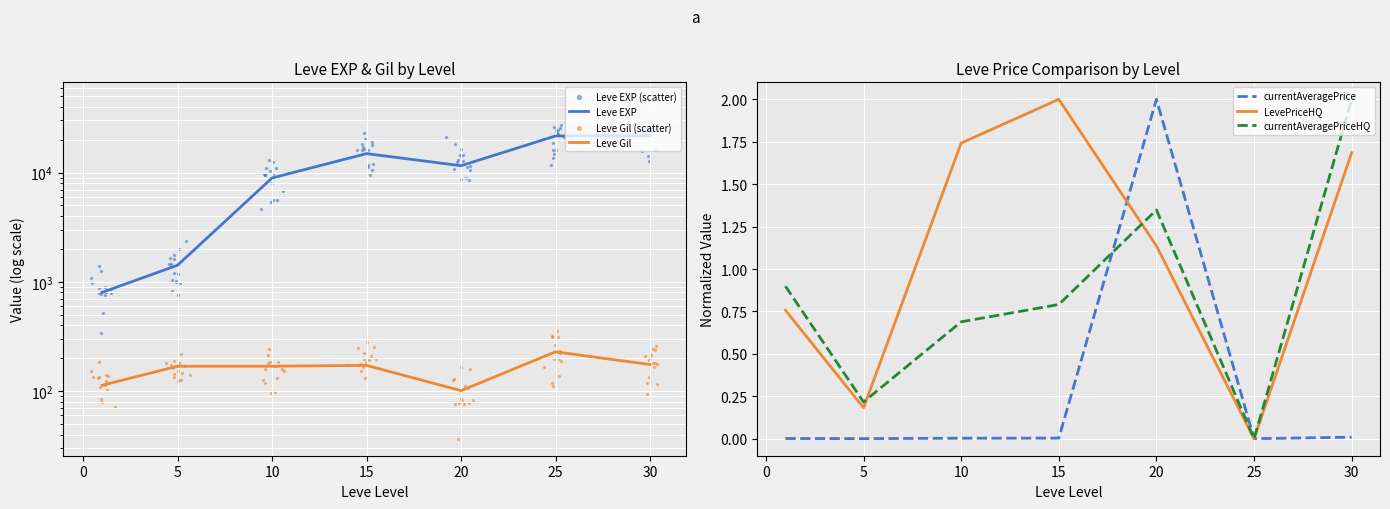

Which series has the widest spread of Y values?

Leve EXP